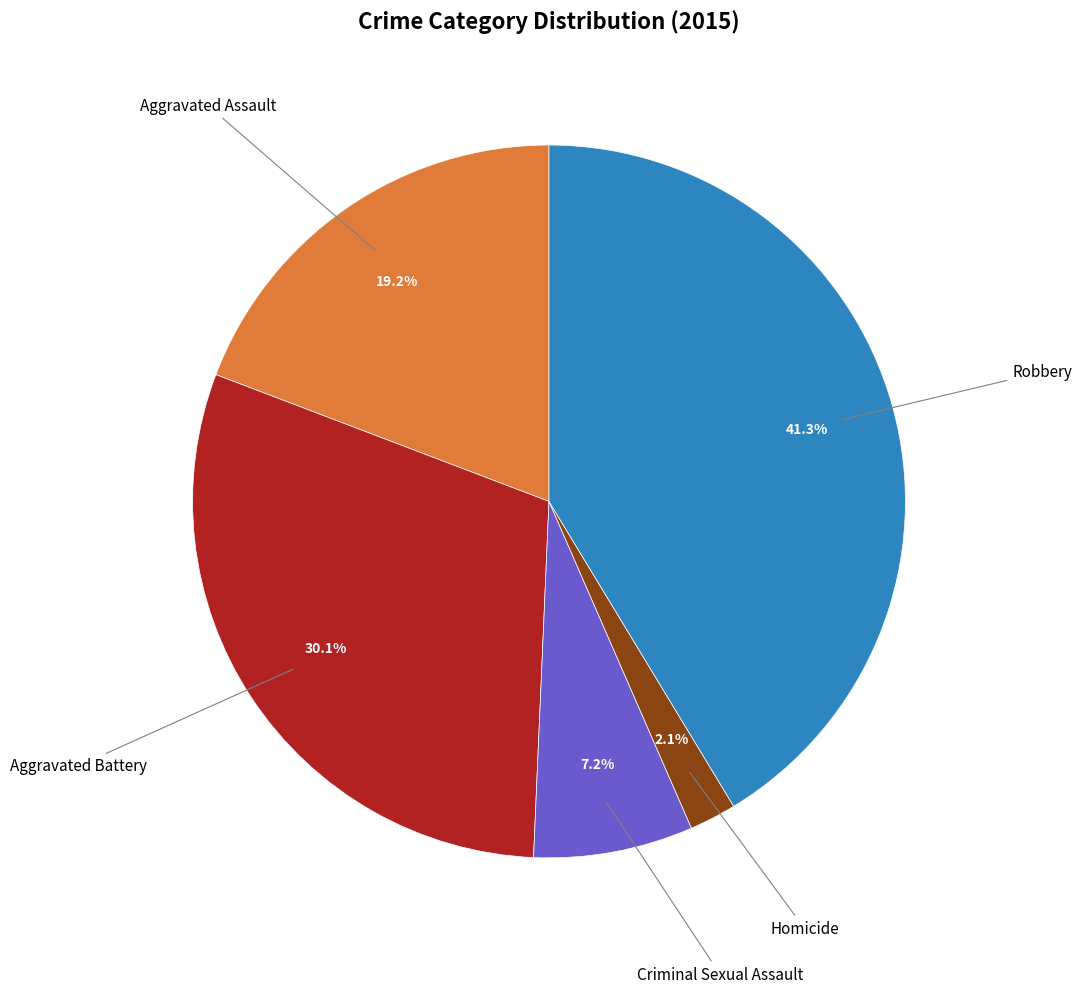

Does any single category account for the majority?

No